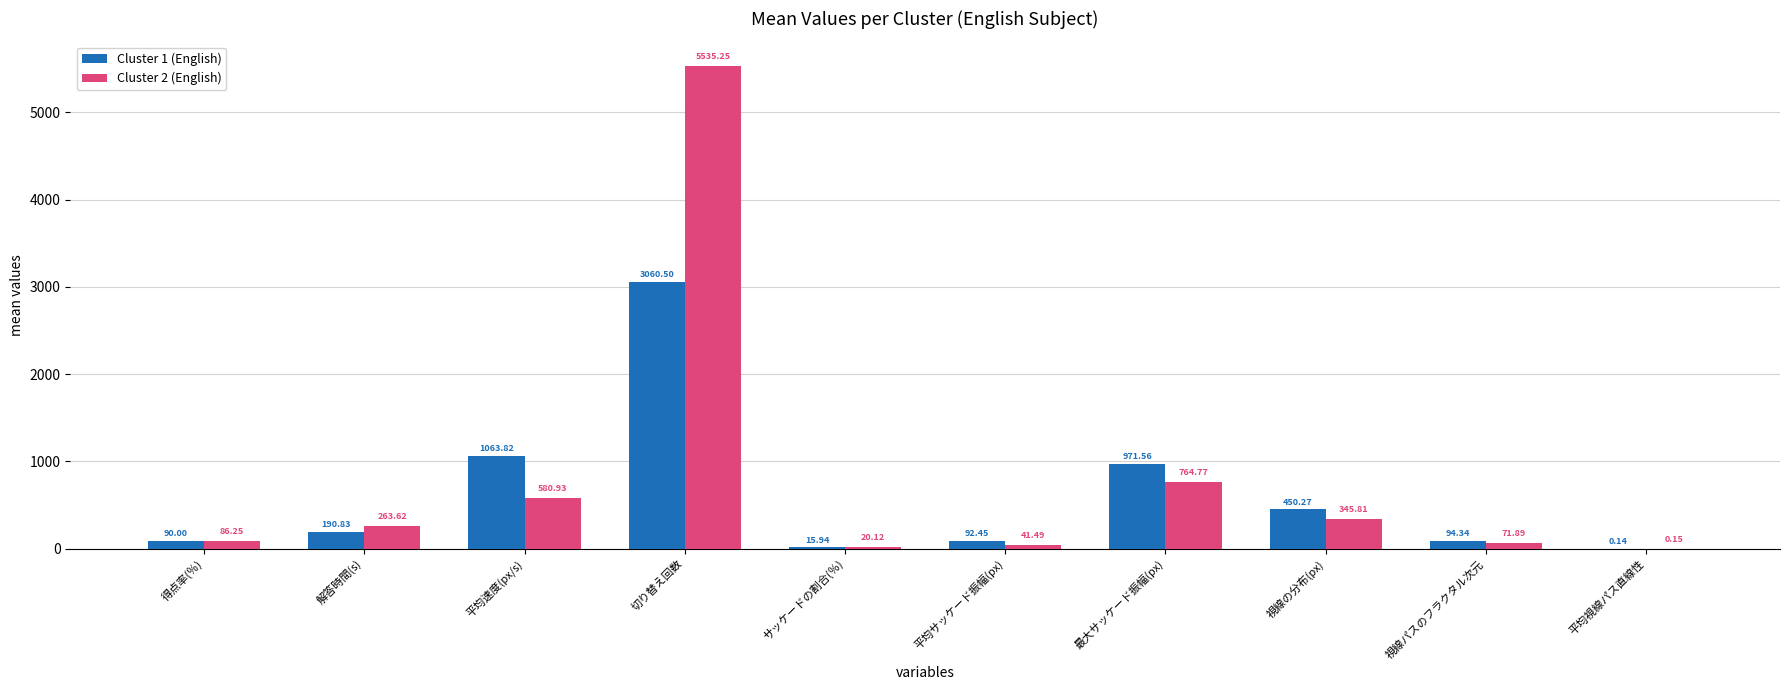

How many groups of bars are there?

10